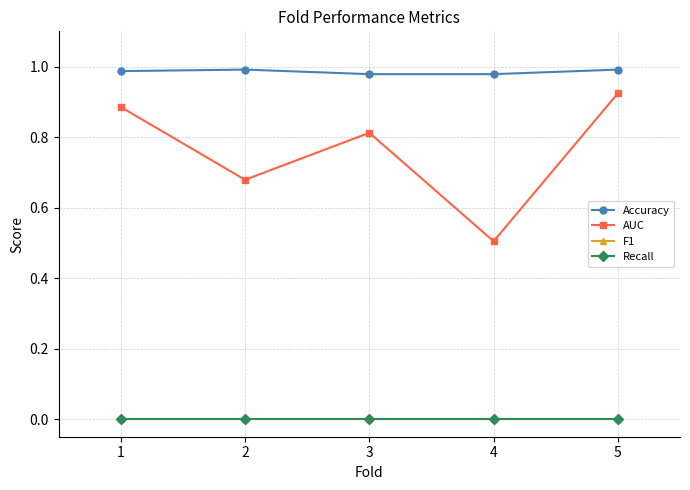

Is the value of Accuracy at 5 greater than the value of Recall at 2?

Yes